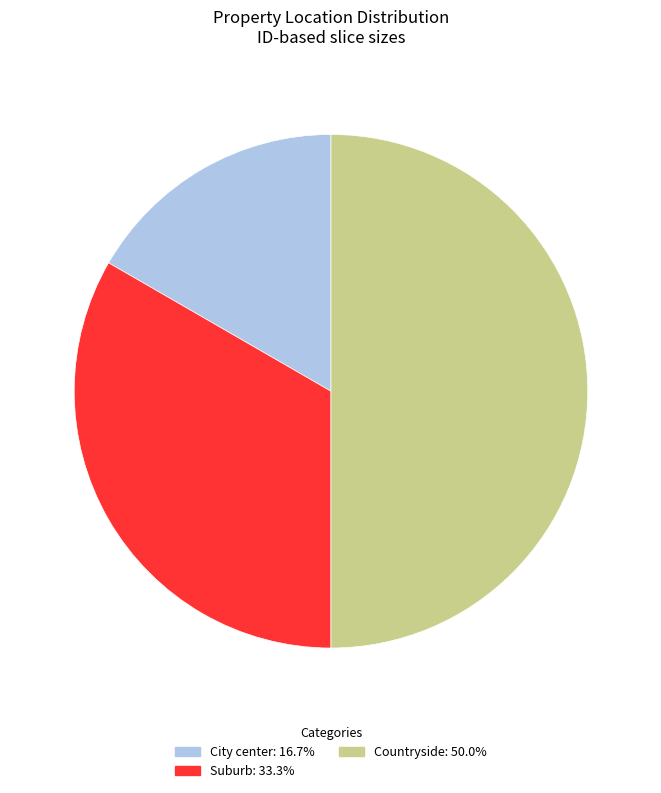

Combined, do Suburb and Countryside account for over 50%?

Yes